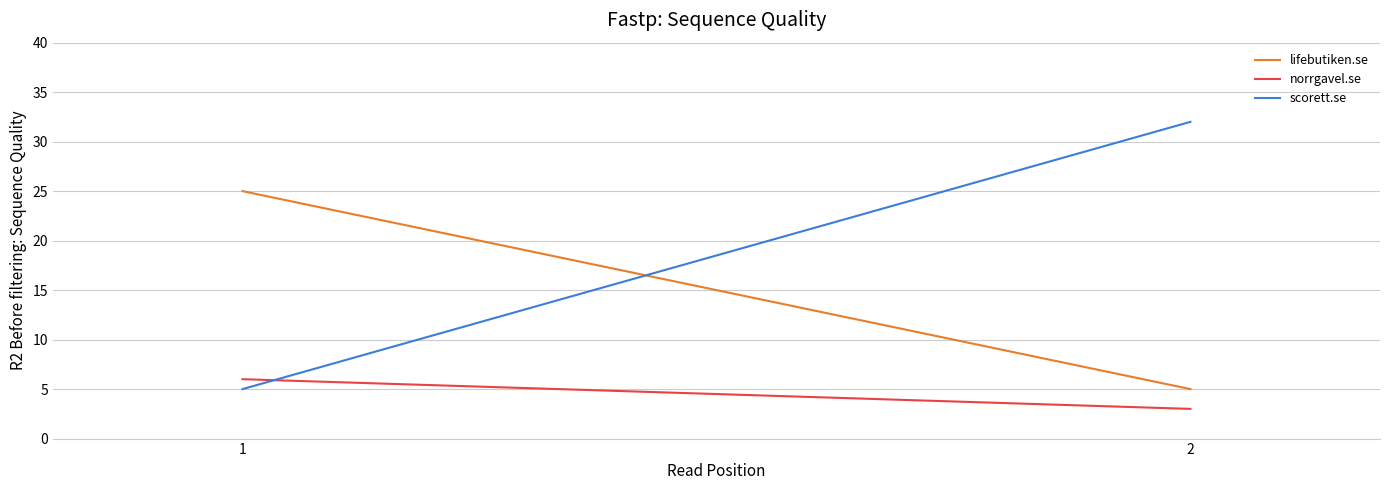

What is the lowest value of the norrgavel.se series?

3